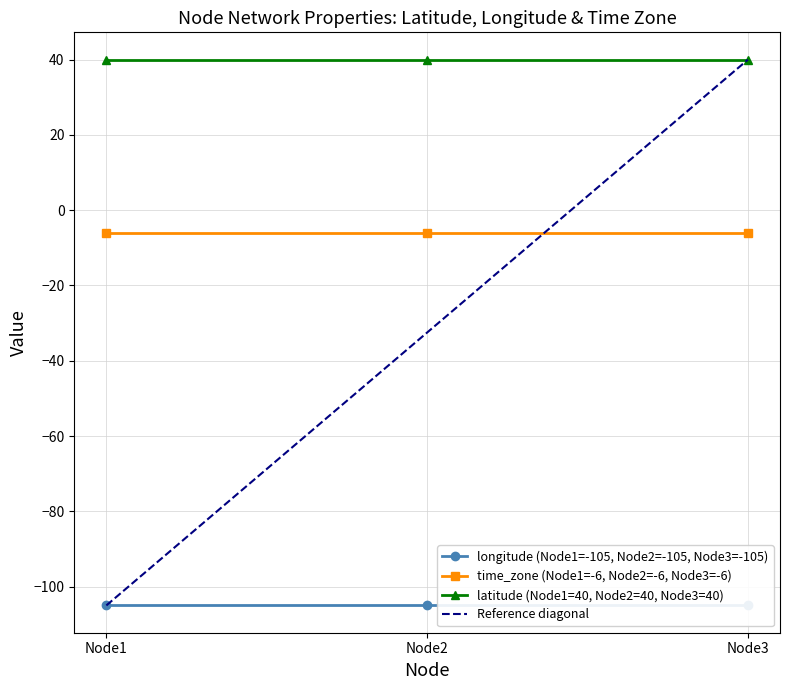

Which label corresponds to the largest value in the chart?

latitude